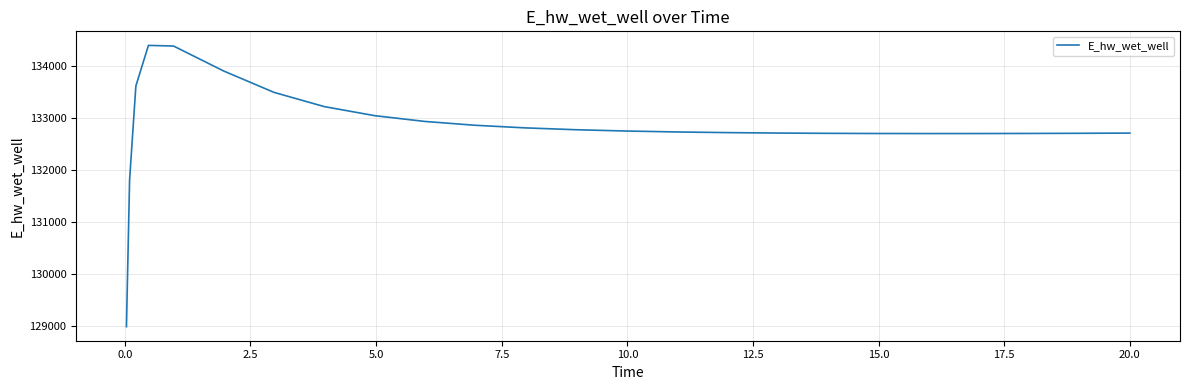

What is the average value?

132822.8